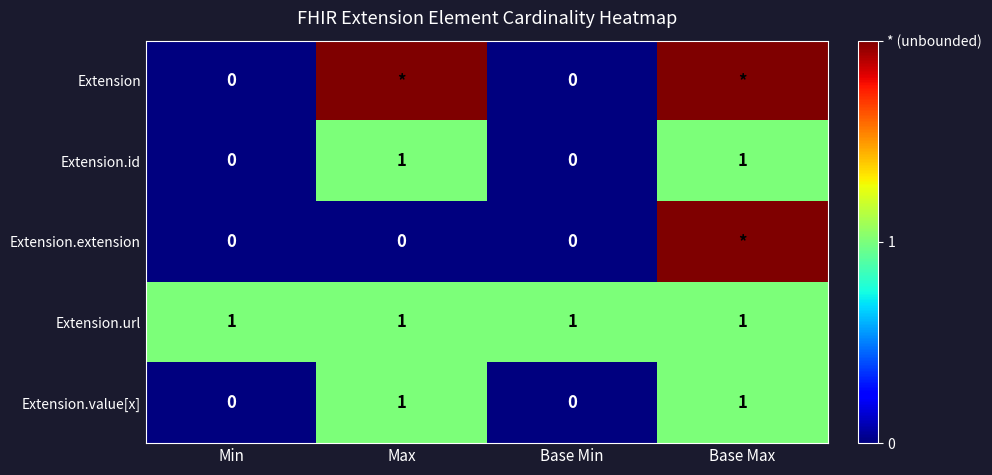

The value of Extension.url at Base Max is 1. True or false?

True